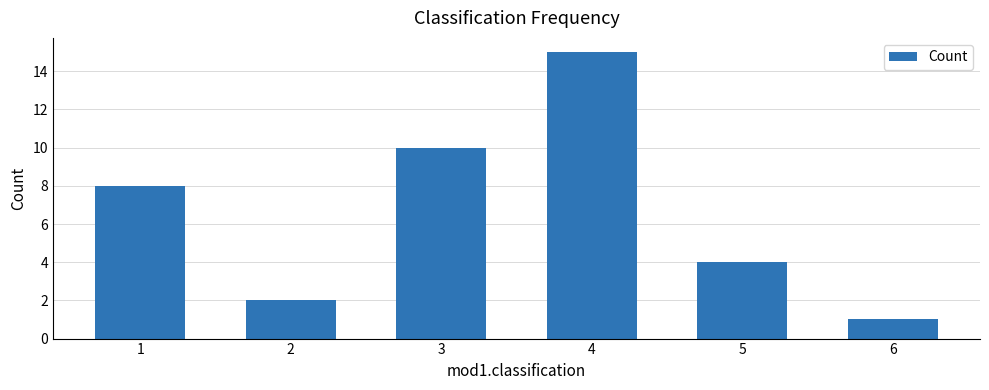

What is the greatest value displayed?

15